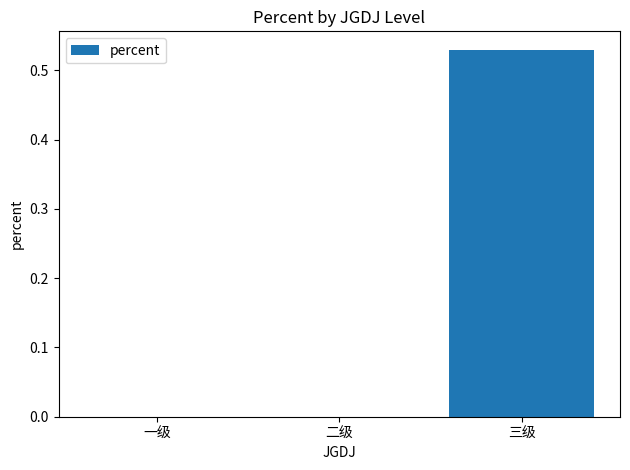

True or false: the data shows -0.2 at 一级.

False